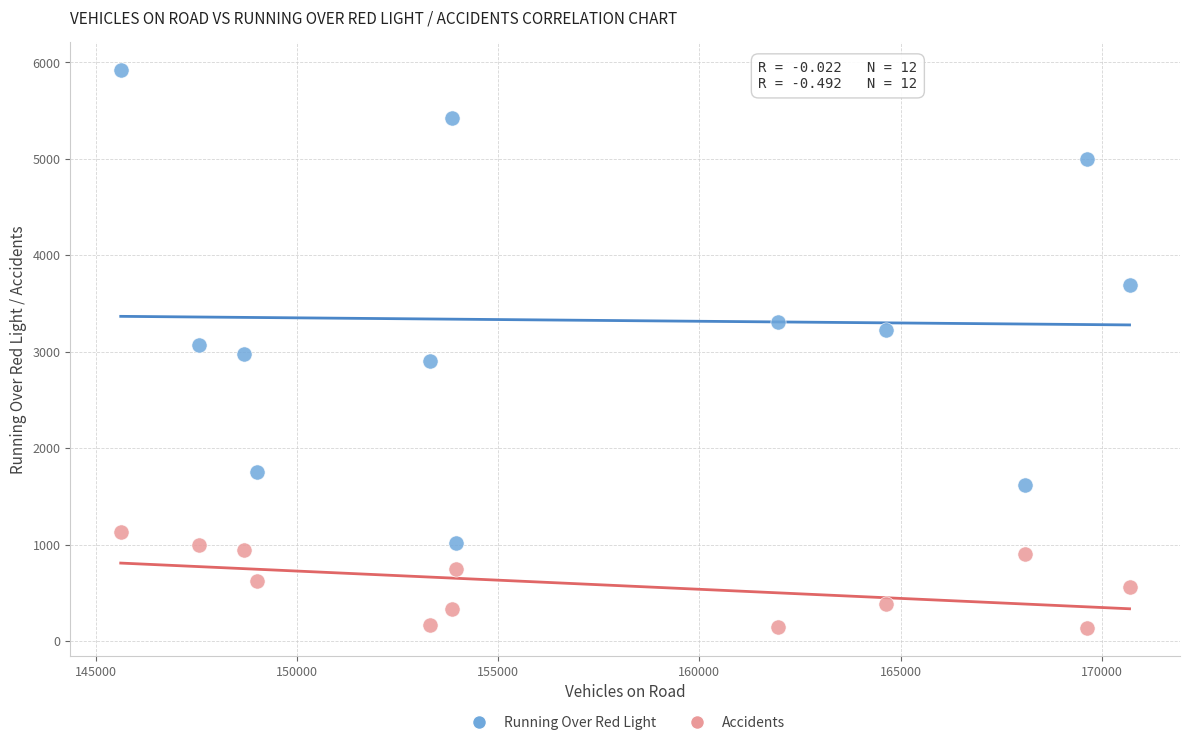

Across all data points, what is the range of Y values (max minus min)?

5783